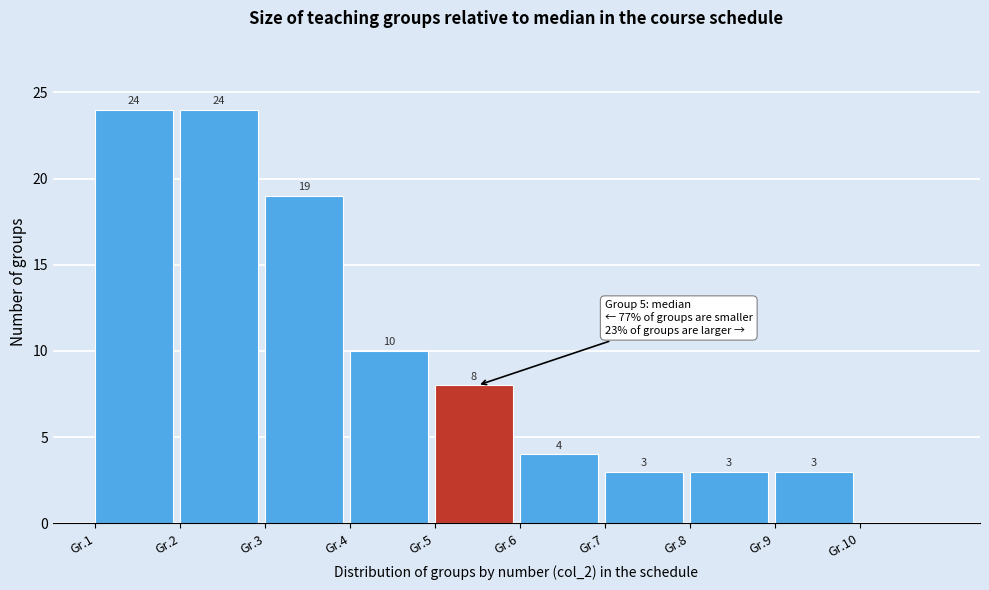

Reading left to right, transcribe all the data shown in this chart.

Gr.1=24	Gr.2=24	Gr.3=19	Gr.4=10	Gr.5=8	Gr.6=4	Gr.7=3	Gr.8=3	Gr.9=3	Gr.10=0